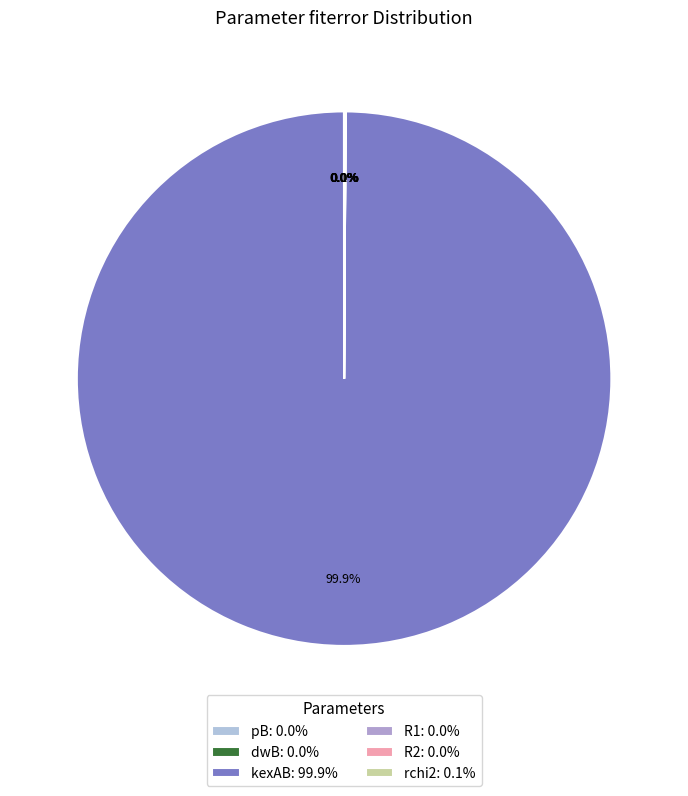

How many segments does this pie chart have?

6